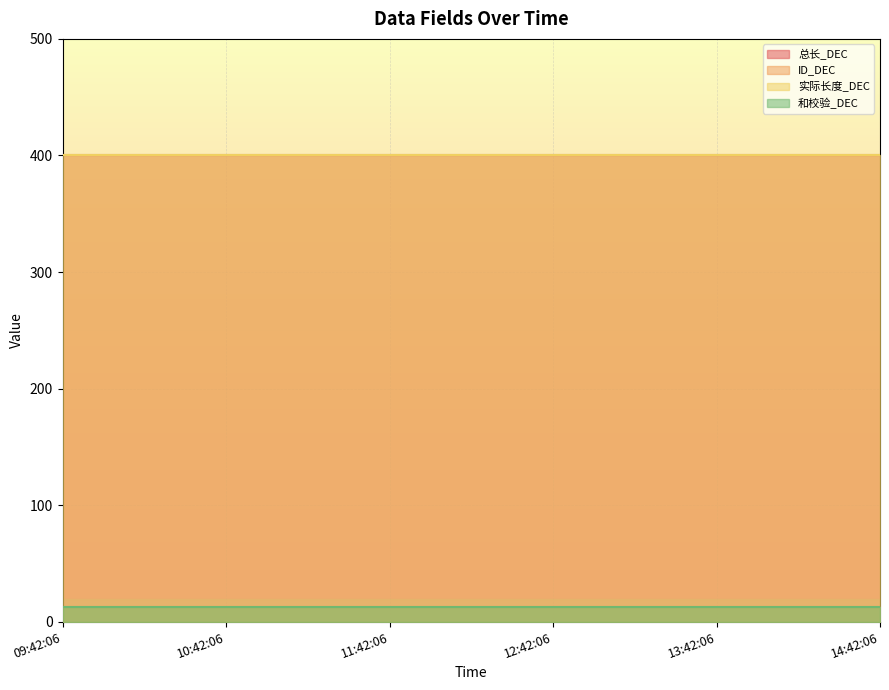

What is the label of the 4th point from the left?

12:42:06